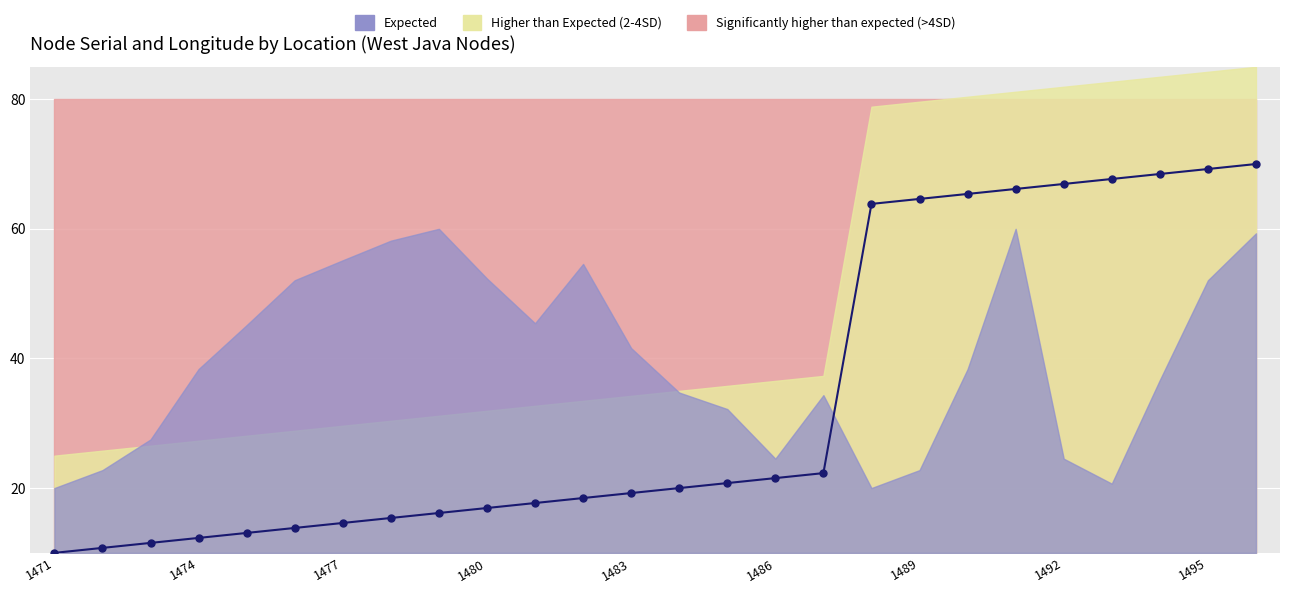

True or false: the data shows 20.8 at 14.

True